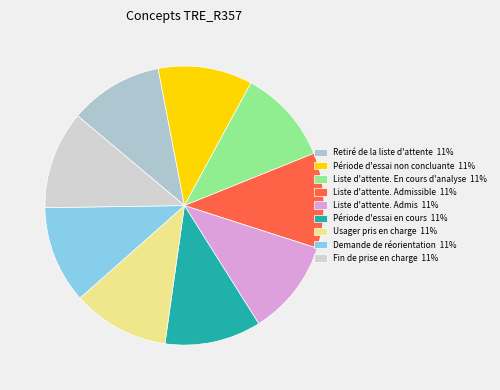

How many slices are in this pie chart?

9